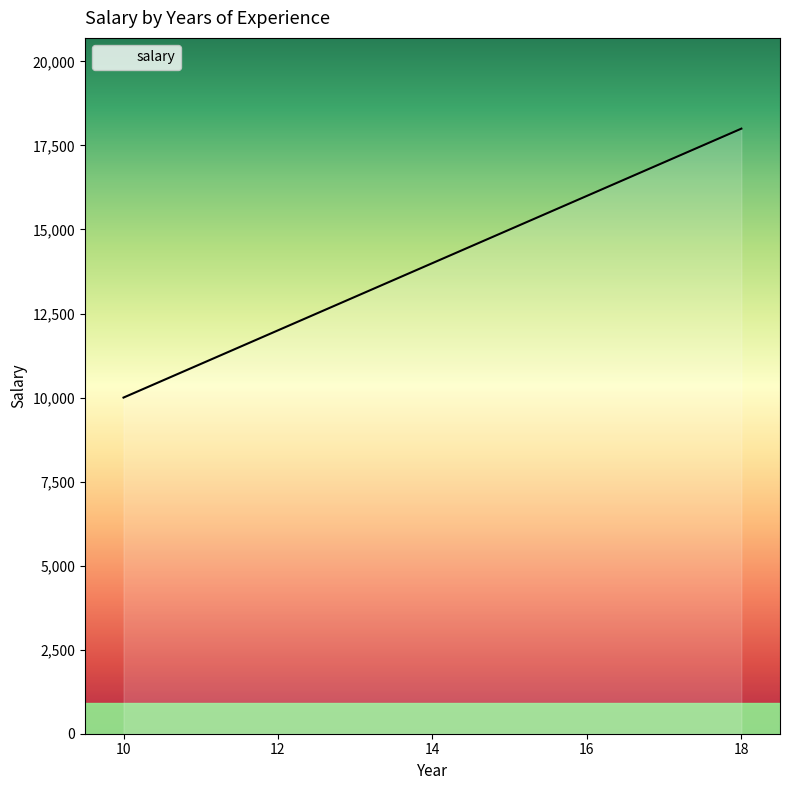

What is the difference between the values at 14 and 16?

2000